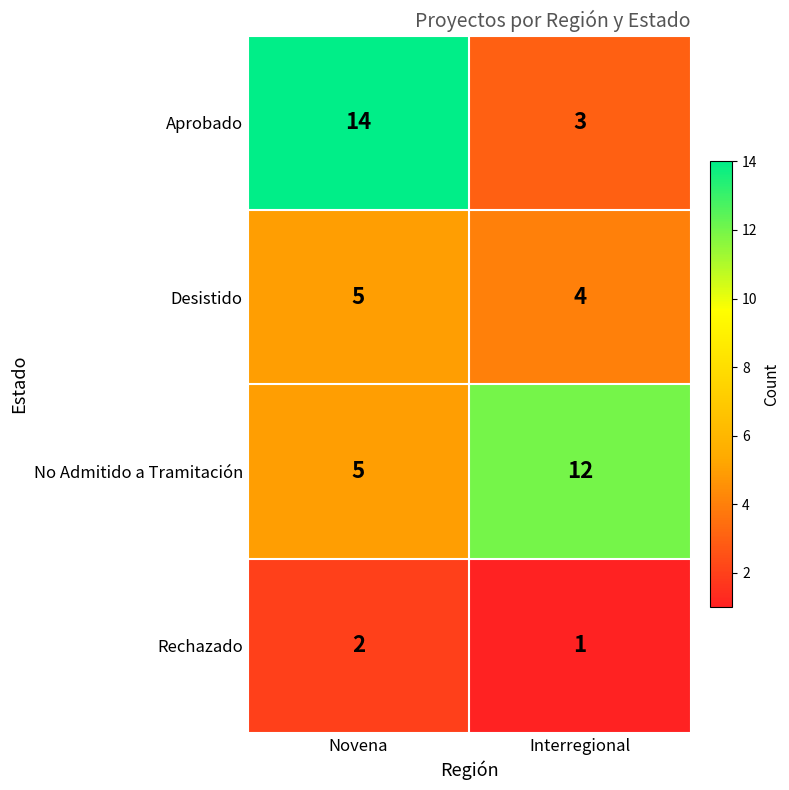

How many series are shown in this chart?

4